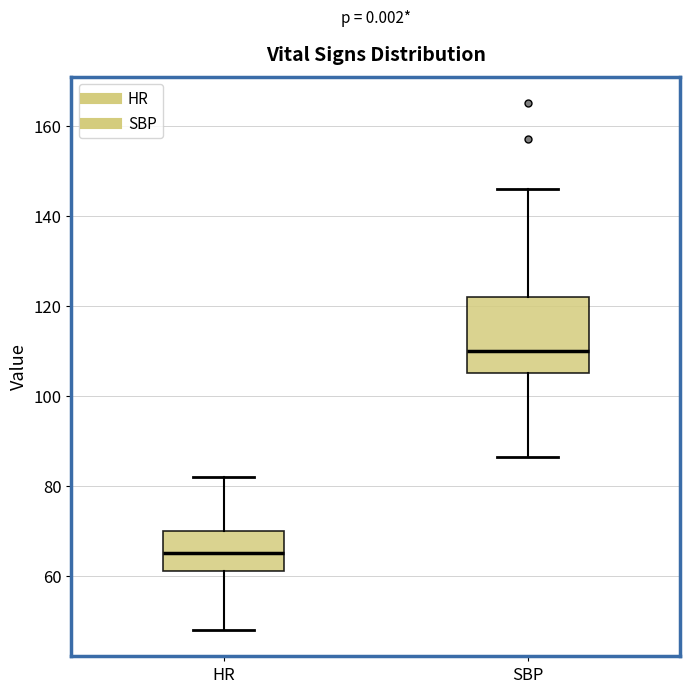

Where does the lower whisker of the box for SBP end on the y-axis? The values are not printed on the chart, so give them approximately, as read against the axis.

86